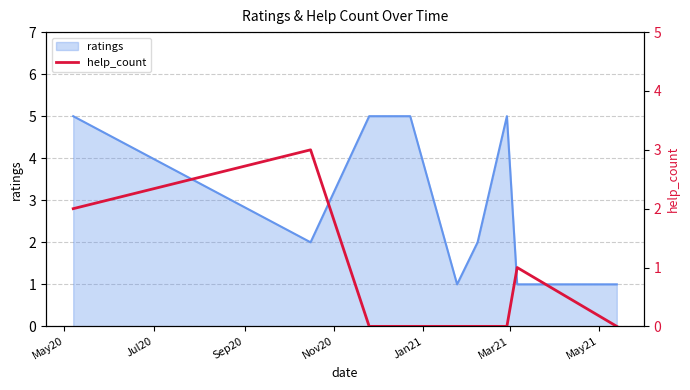

Does the chart have visible grid lines?

Yes